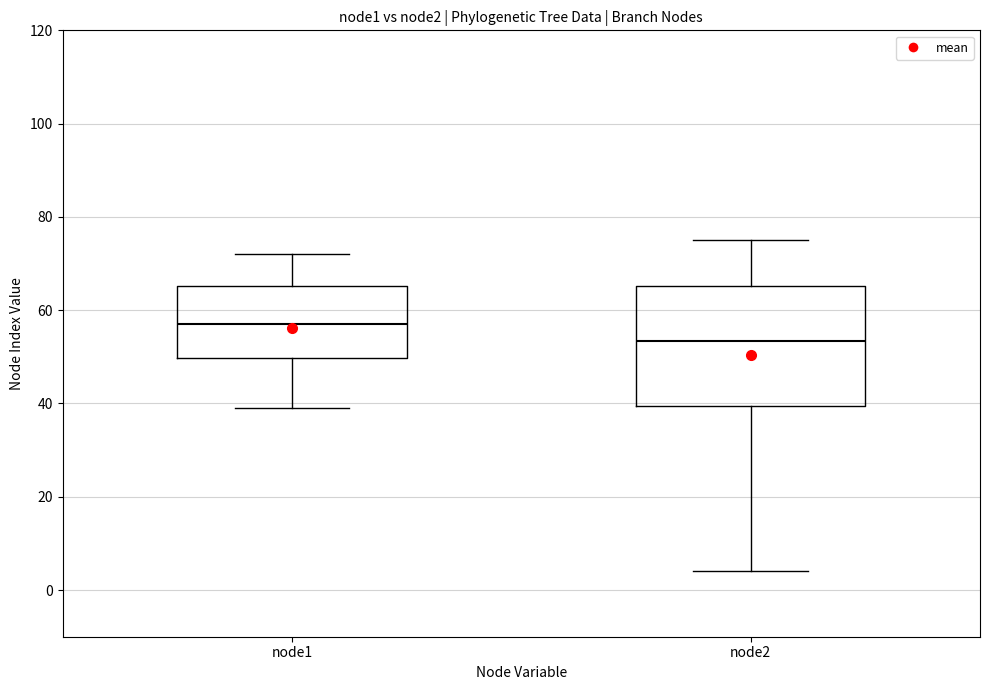

Reading left to right, read every box against the y-axis: the position of its median line, the range the box covers, and the ends of its whiskers. The values are not printed on the chart, so give them approximately, as read against the axis.

node1: median 58, box 50 to 66, whiskers 40 to 72
node2: median 54, box 40 to 66, whiskers 4 to 76